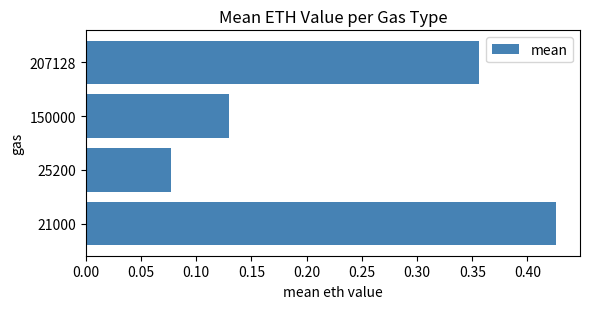

Is it true that the value at 21000 is 0.2?

False